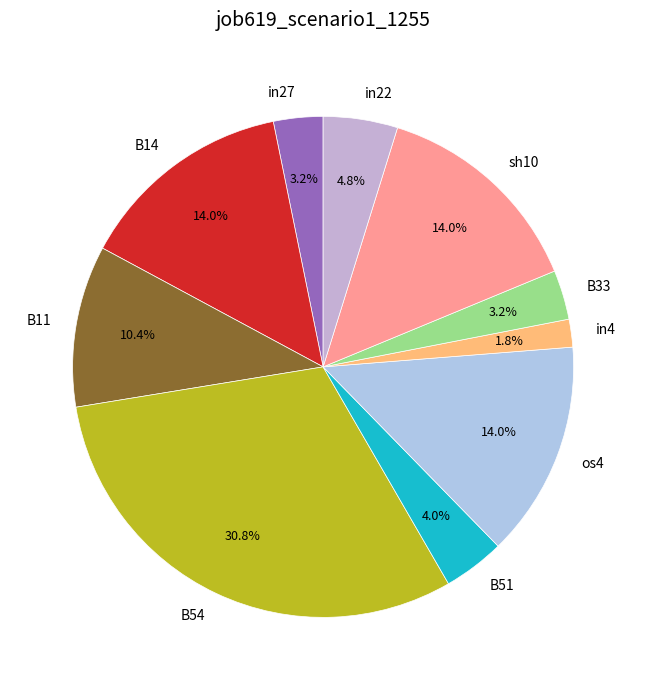

Which slice is the smallest?

in4